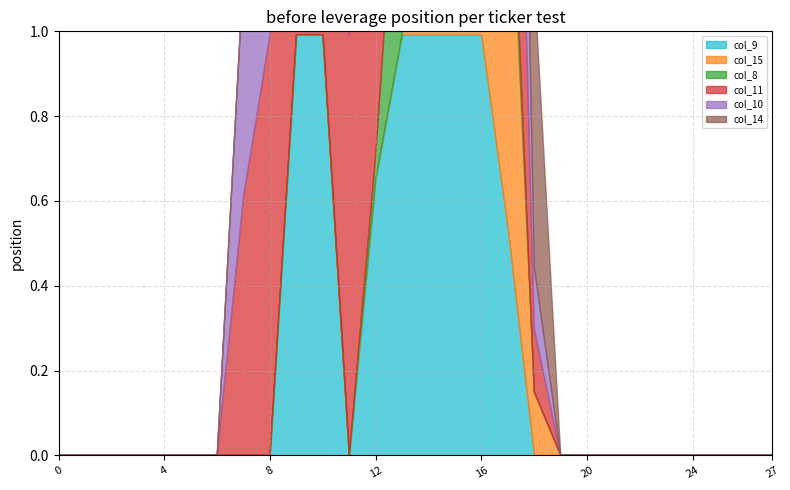

After their last crossing, which series has the higher values: col_10 or col_9?

col_10